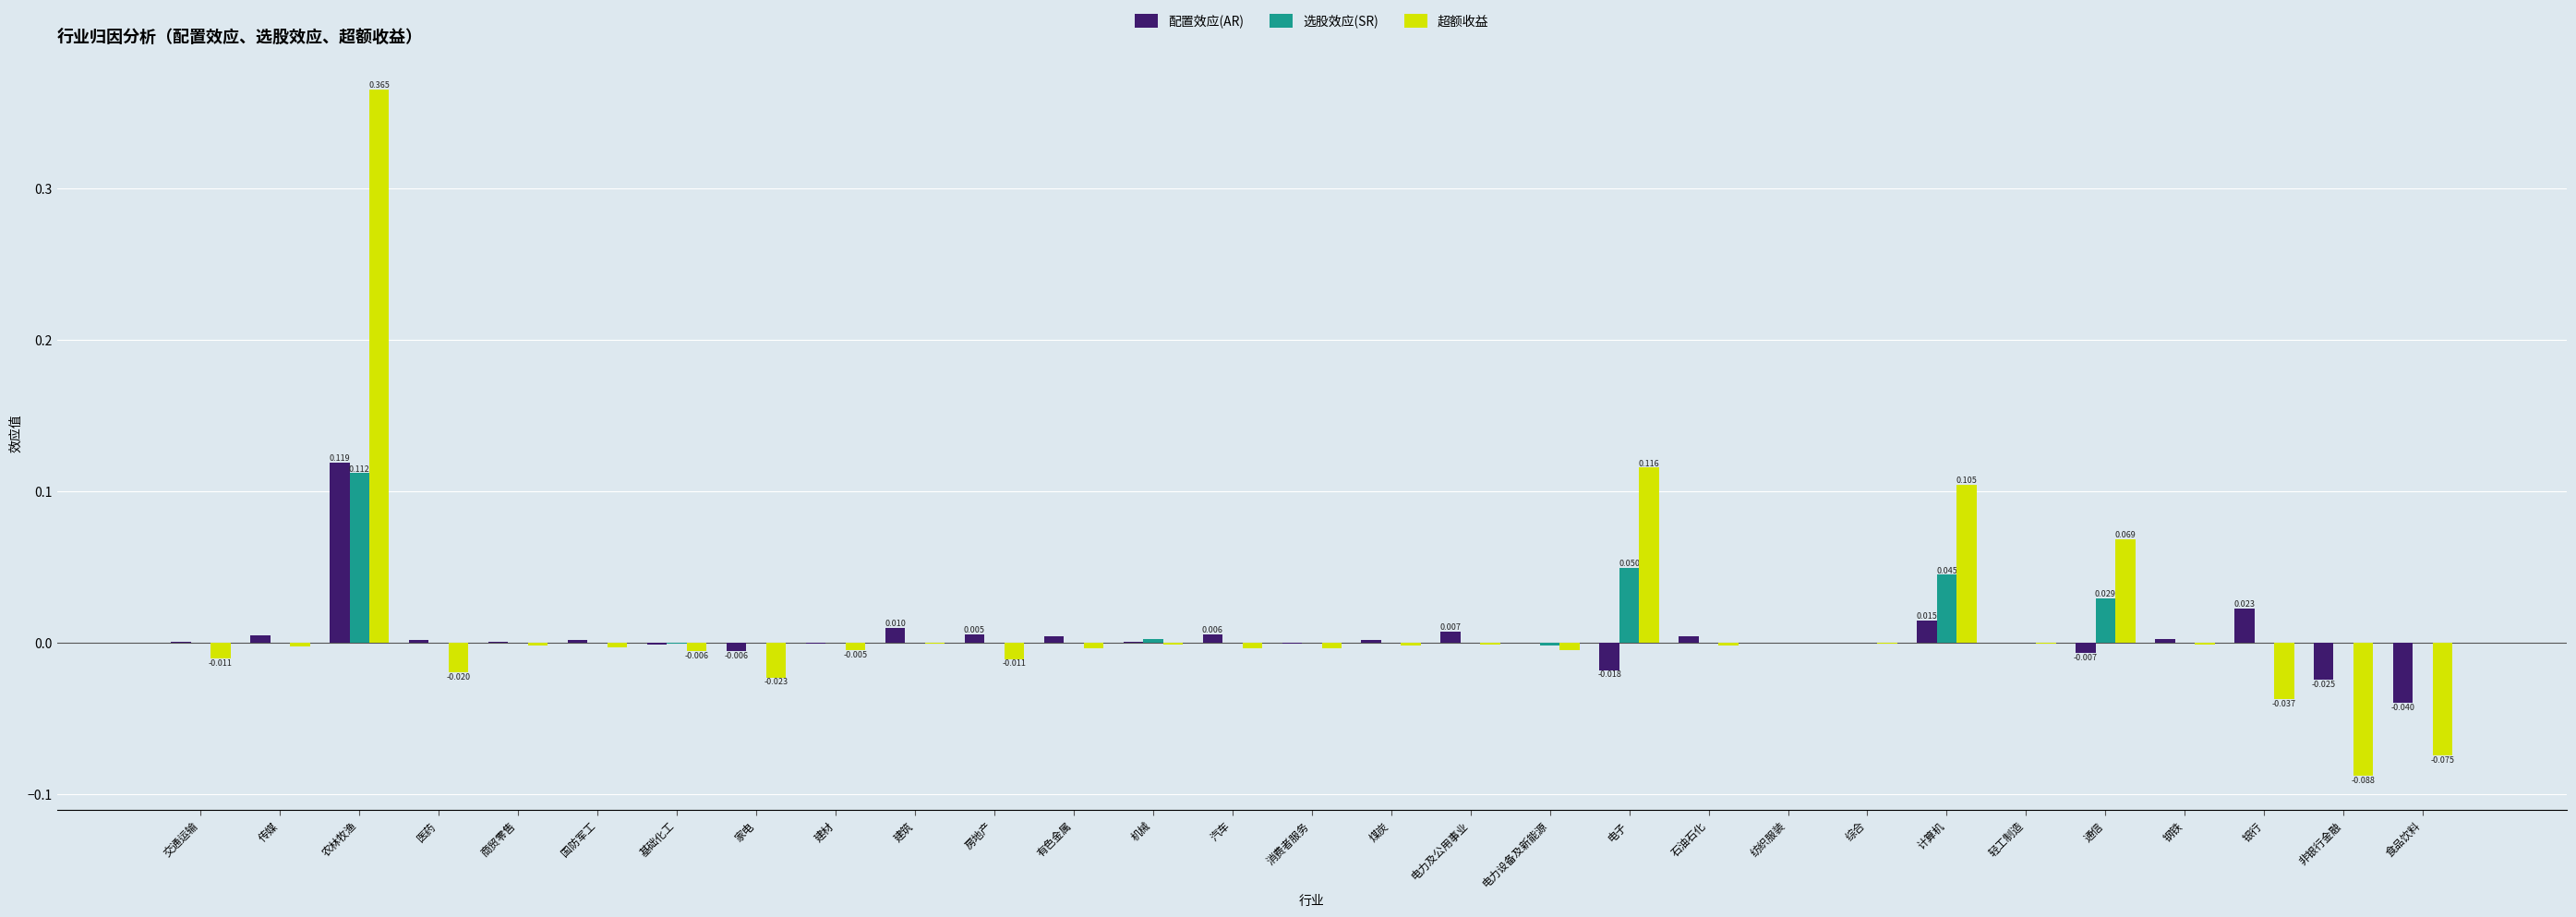

Which category has the highest value in the 超额收益 series?

农林牧渔